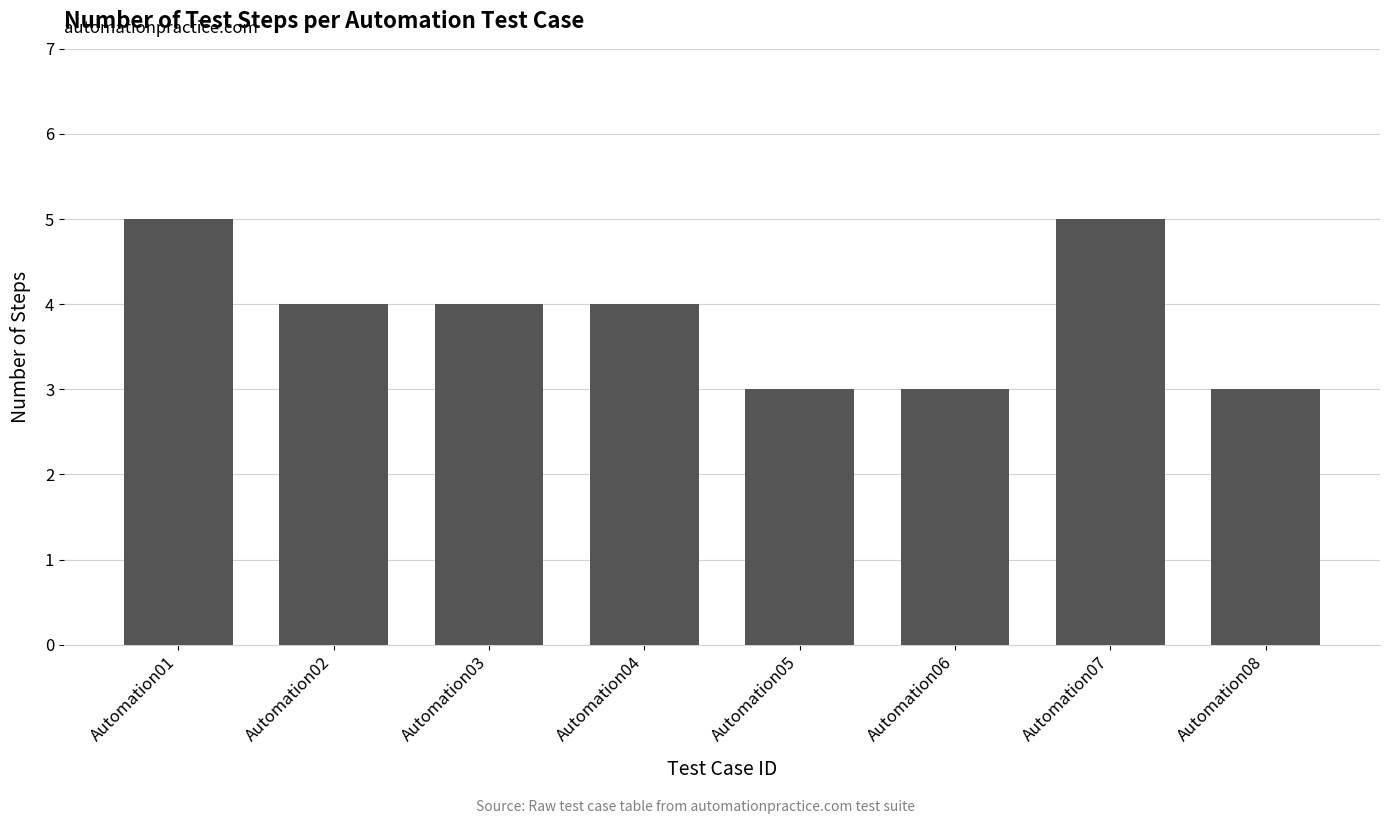

What is the smallest value displayed?

3